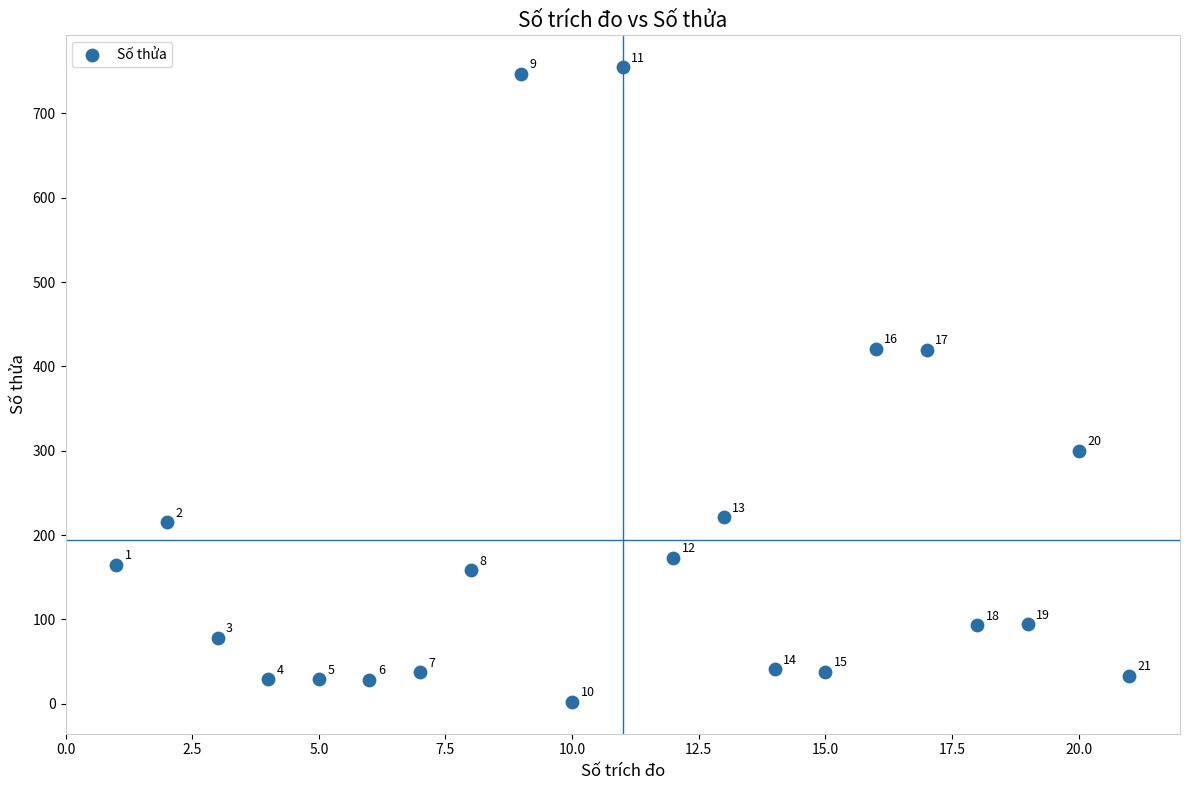

What is the range of Y values (max minus min)?

753